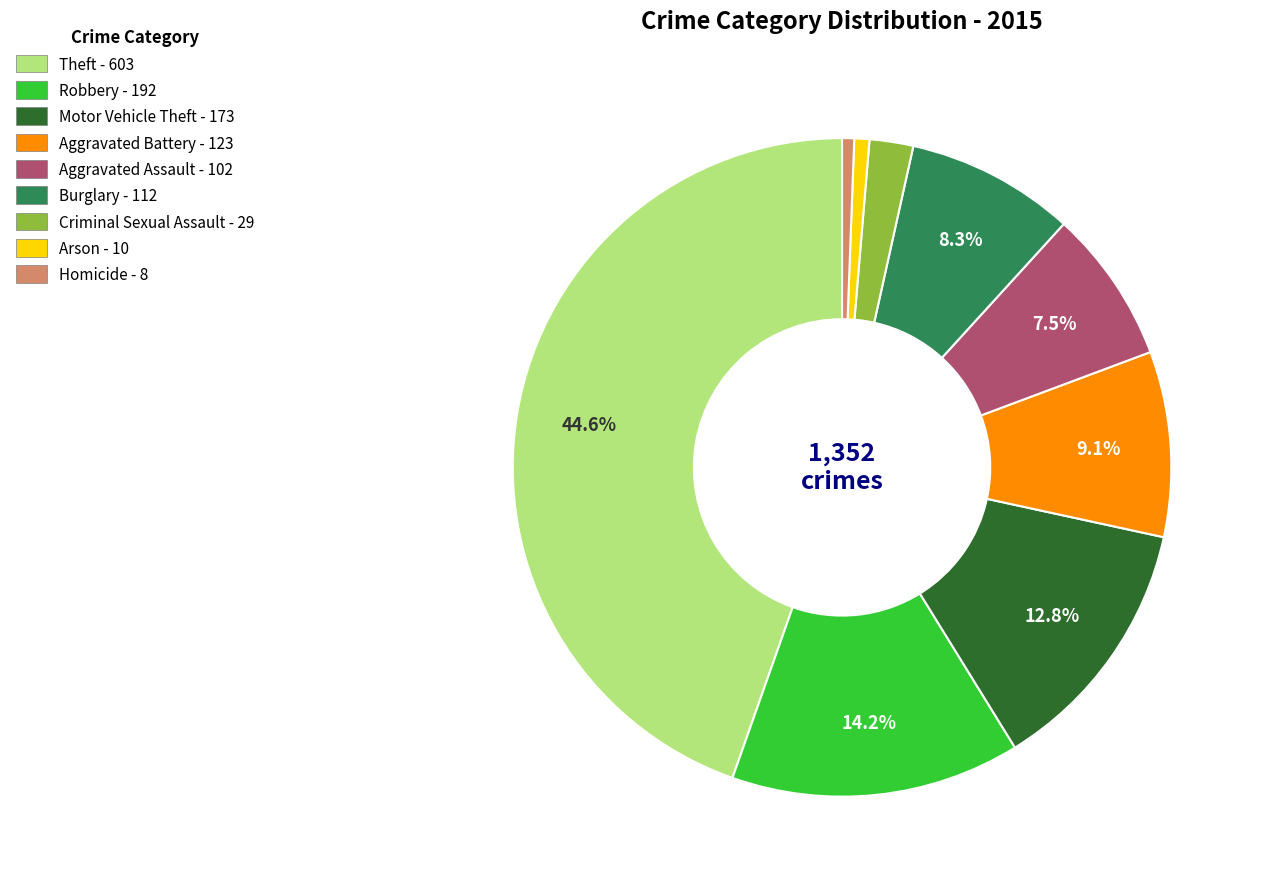

How many slices are in this pie chart?

9